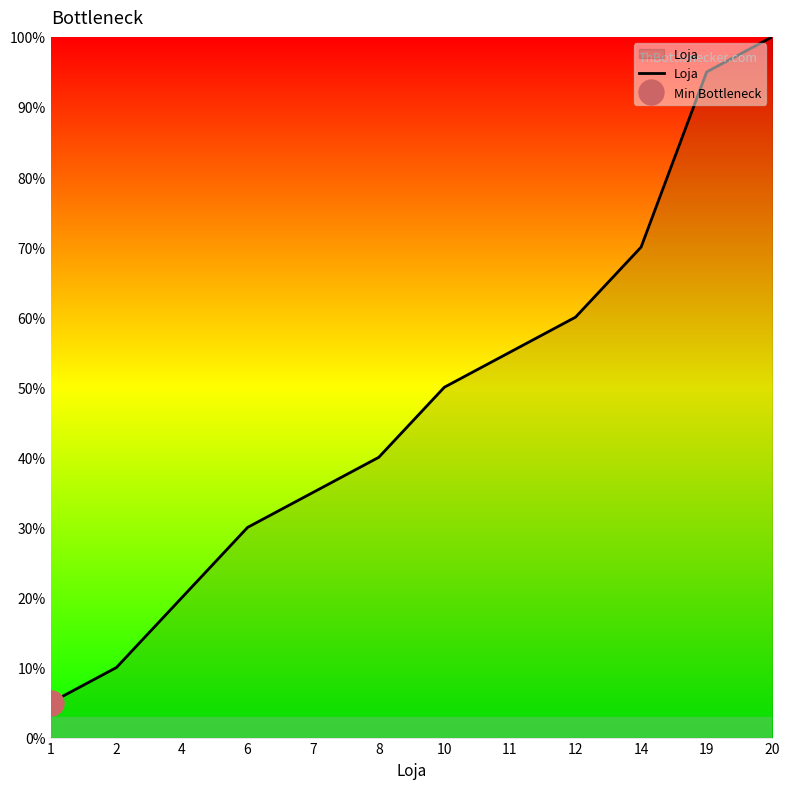

Between 19 and 8, which is larger?

19